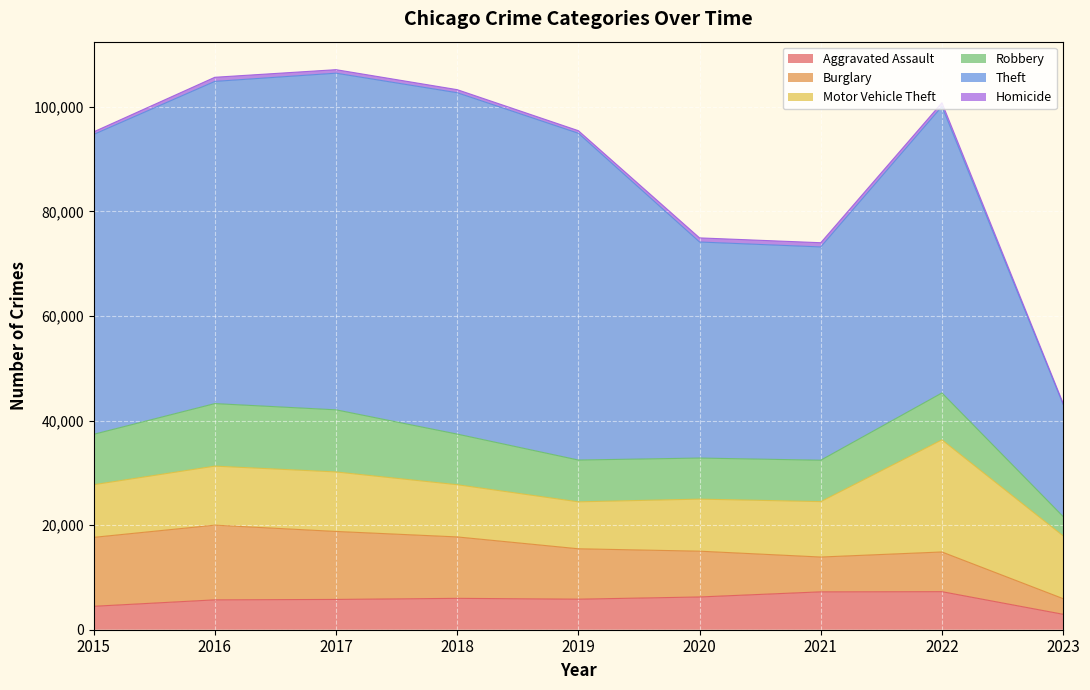

Which category has the highest value in the Burglary series?

2016